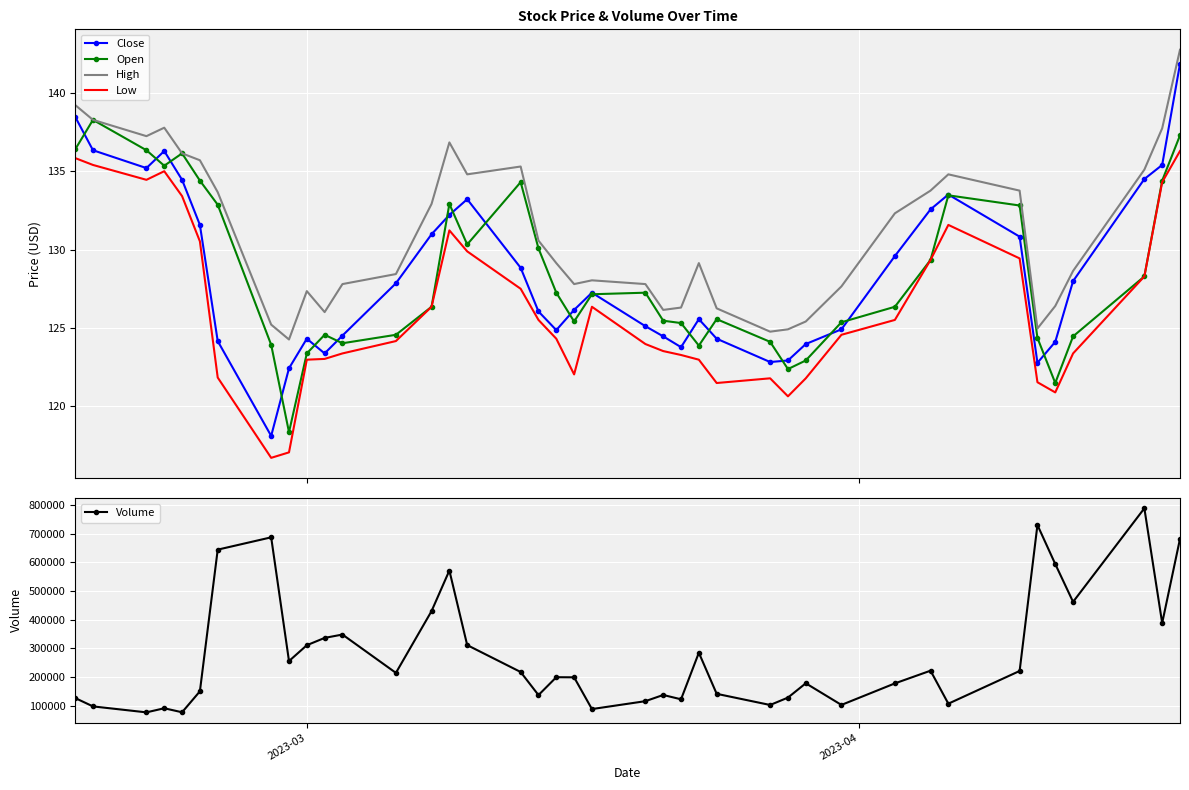

True or false: Low and Close cross at least once.

False